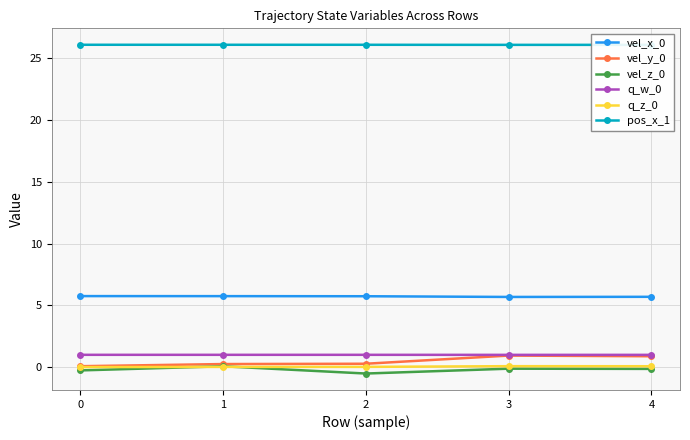

Is it true that vel_y_0 equals 0.9 at 3?

True